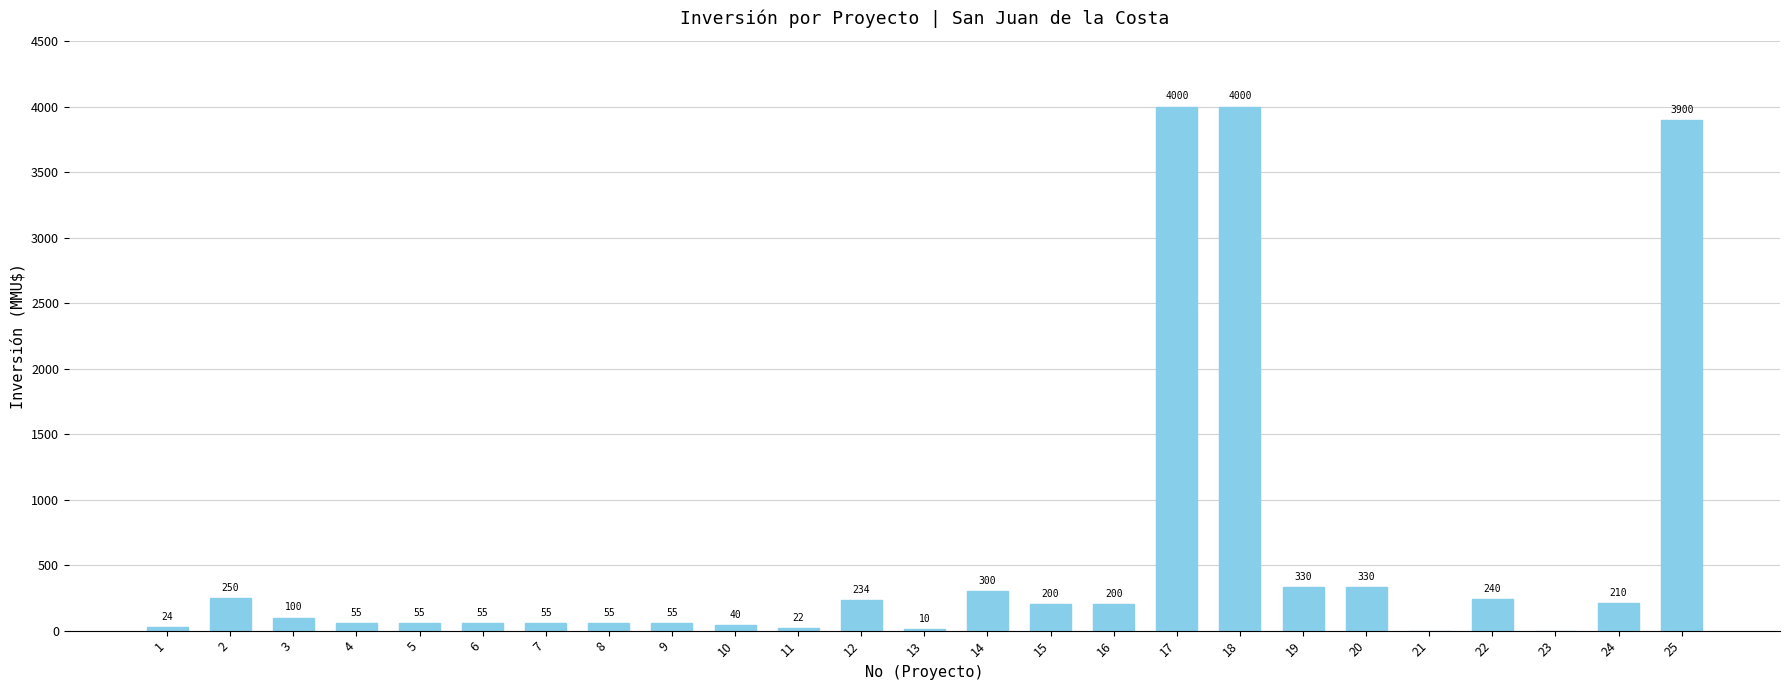

Which has a higher value, 25 or 6?

25